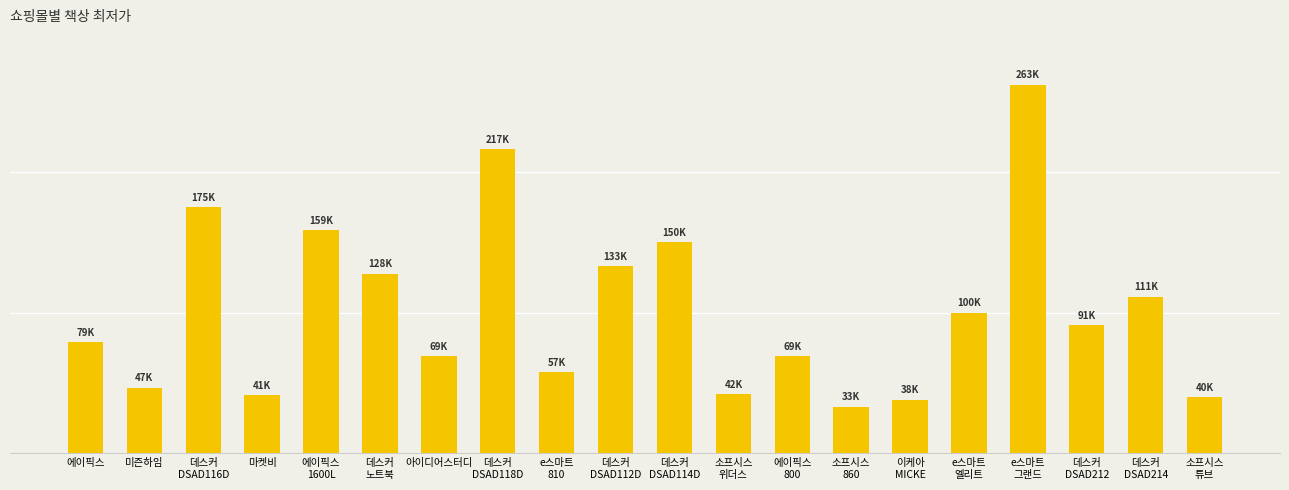

Rank the categories by value from lowest to highest.

소프시스
860, 이케아
MICKE, 소프시스
튜브, 마켓비, 소프시스
위더스, 미즌하임, e스마트
810, 아이디어스터디, 에이픽스
800, 에이픽스, 데스커
DSAD212, e스마트
엘리트, 데스커
DSAD214, 데스커
노트북, 데스커
DSAD112D, 데스커
DSAD114D, 에이픽스
1600L, 데스커
DSAD116D, 데스커
DSAD118D, e스마트
그랜드